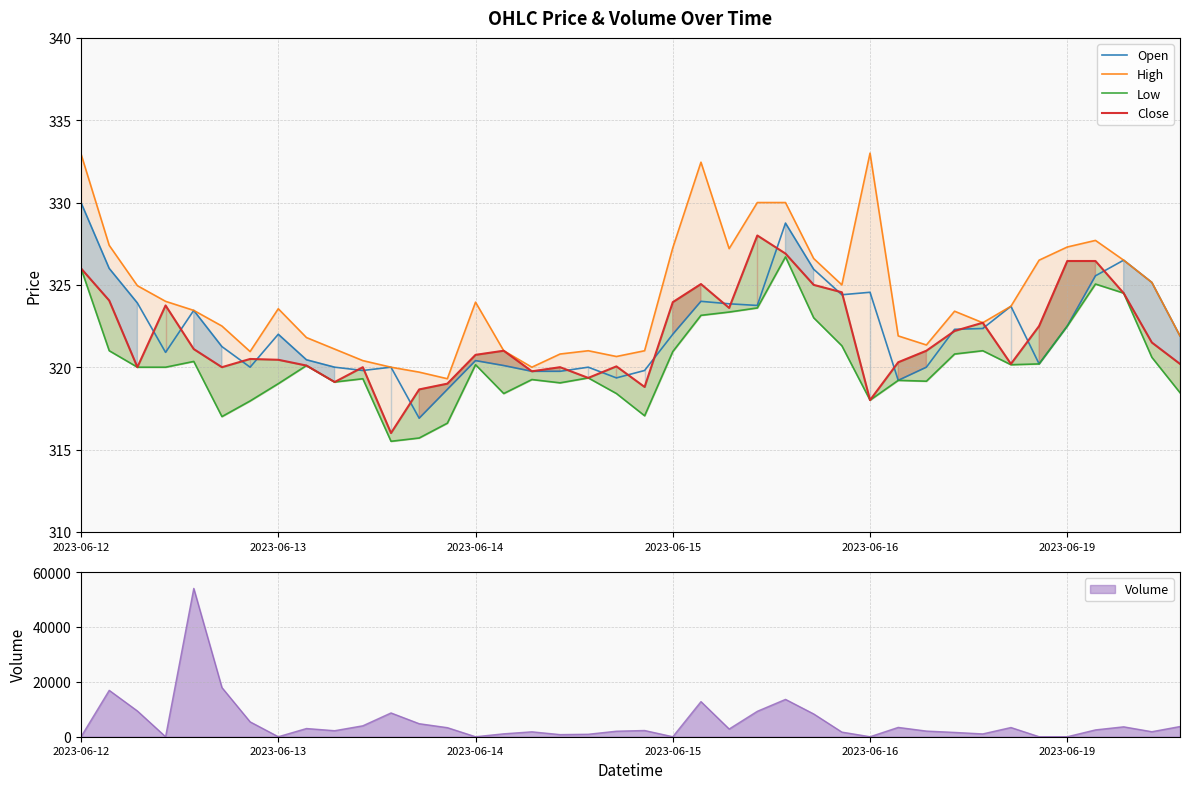

Which category has the highest value in the Open series?

2023-06-12